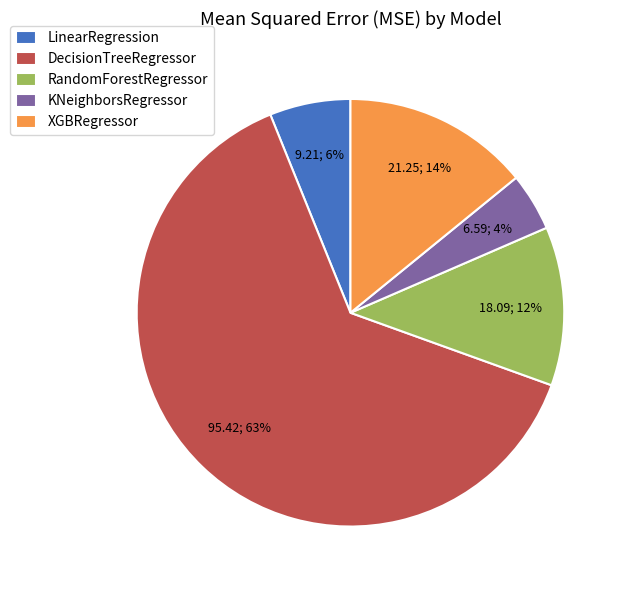

Which slice is the smallest?

KNeighborsRegressor